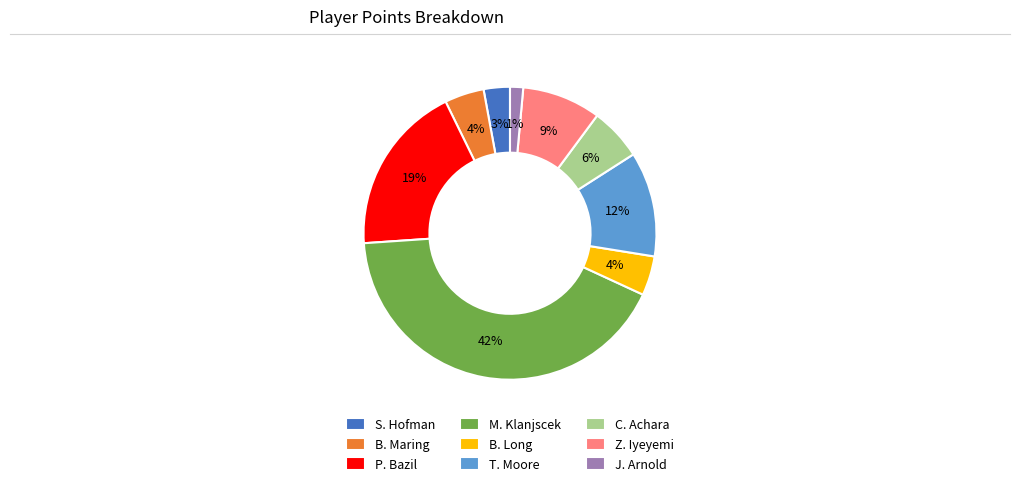

Which category has the biggest portion of the pie?

M. Klanjscek